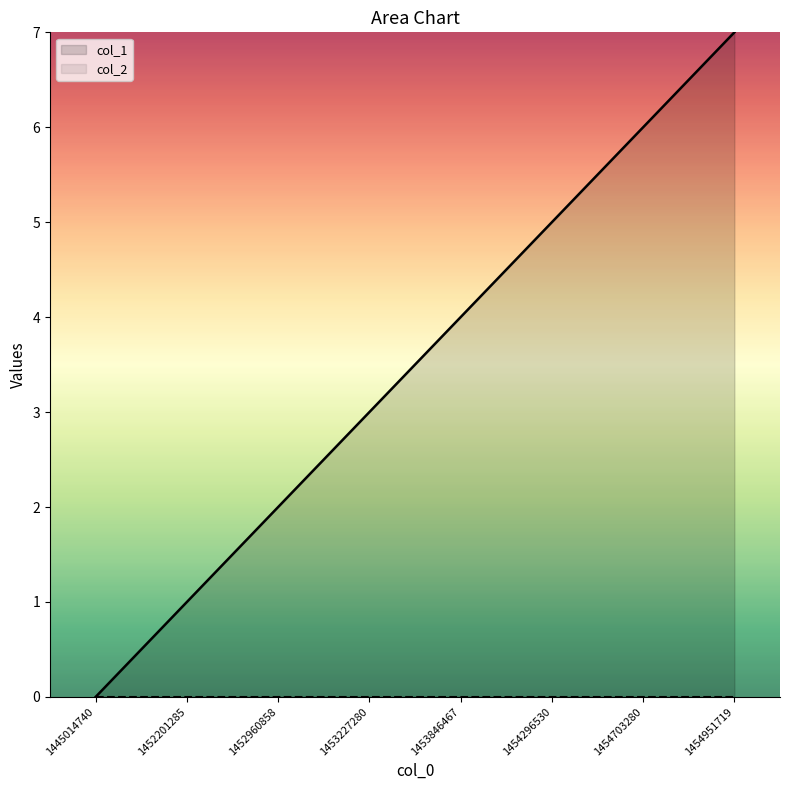

Reading right to left, what are all the values shown in this chart?

7	6	5	4	3	2	1	0